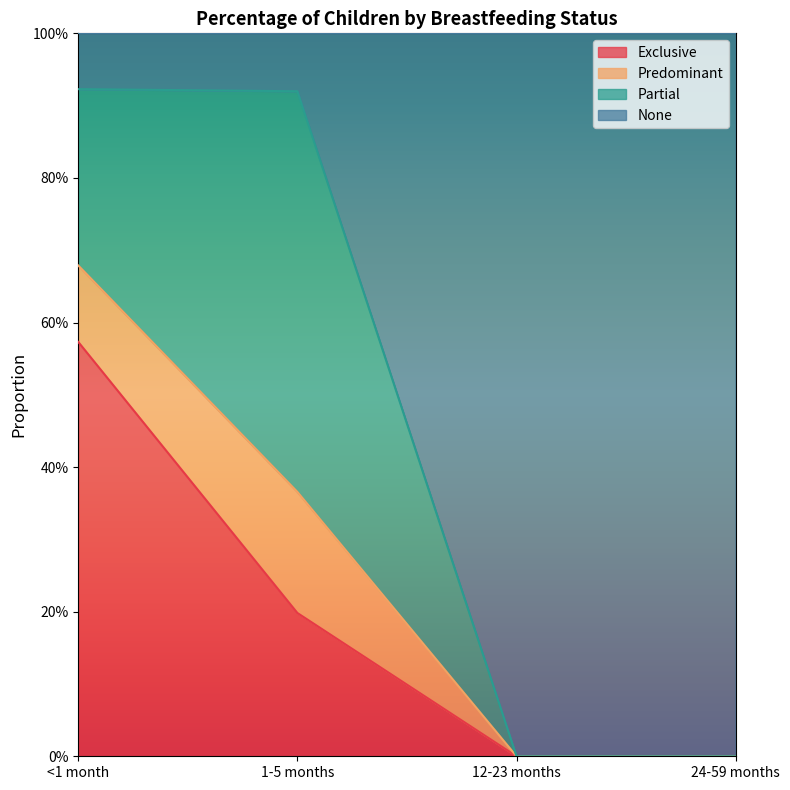

Which series has the widest spread of values?

None